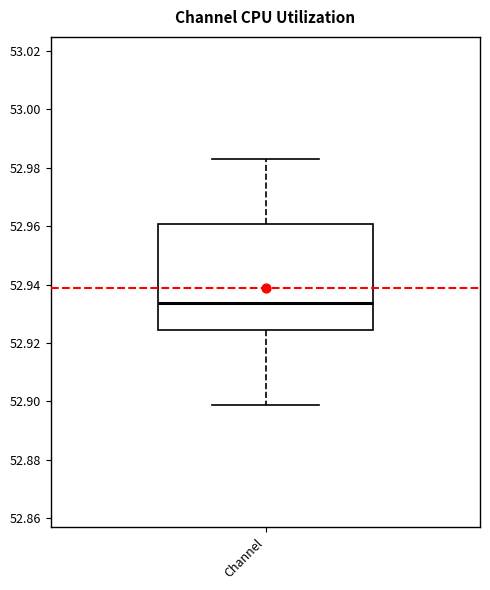

Transcribe this box plot: give where the median line is, the range the box spans, and where the two whiskers end, as read against the y-axis. The values are not printed on the chart, so give them approximately, as read against the axis.

median 52.934, box 52.924 to 52.960, whiskers 52.898 to 52.982